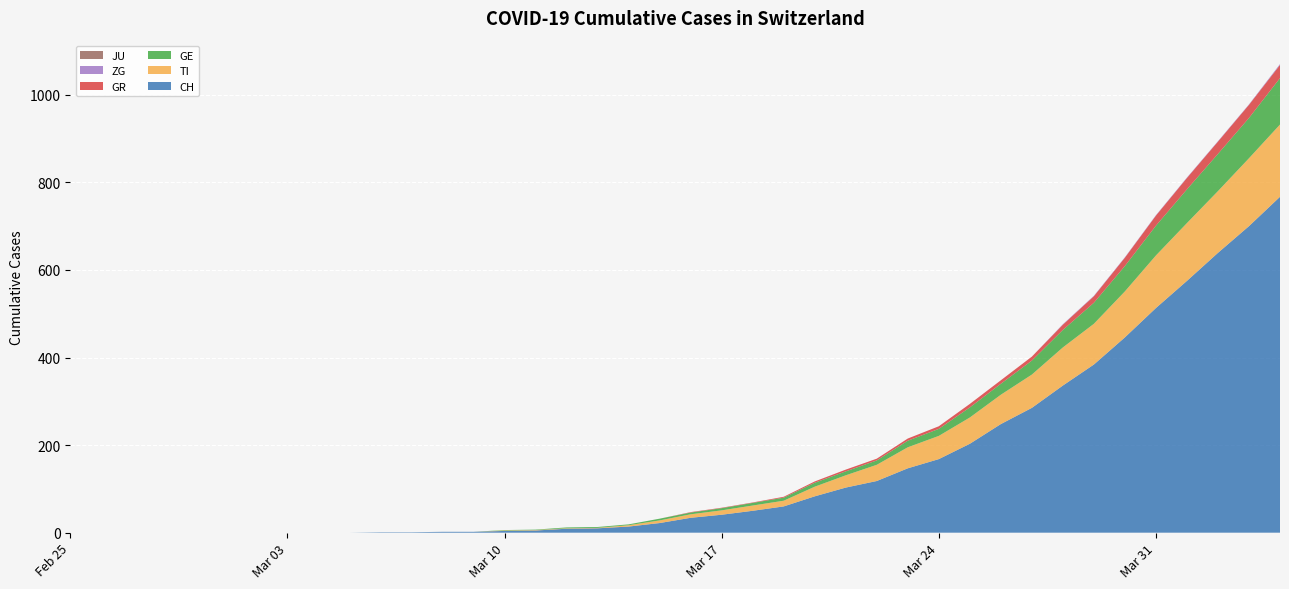

Reading right to left, extract all data points from this chart.

CH: 2020-04-04=767	2020-04-03=700	2020-04-02=639	2020-04-01=575	2020-03-31=513	2020-03-30=446	2020-03-29=384	2020-03-28=336	2020-03-27=285	2020-03-26=248	2020-03-25=203	2020-03-24=168	2020-03-23=147	2020-03-22=118	2020-03-21=103	2020-03-20=83	2020-03-19=60	2020-03-18=50	2020-03-17=41	2020-03-16=34	2020-03-15=22	2020-03-14=14	2020-03-13=10	2020-03-12=9	2020-03-11=5	2020-03-10=4	2020-03-09=2	2020-03-08=2	2020-03-07=1	2020-03-06=1	2020-03-05=0	2020-03-04=0	2020-03-03=0	2020-03-02=0	2020-03-01=0	2020-02-29=0	2020-02-28=0	2020-02-27=0	2020-02-26=0	2020-02-25=0
TI: 2020-04-04=165	2020-04-03=155	2020-04-02=141	2020-04-01=132	2020-03-31=120	2020-03-30=105	2020-03-29=93	2020-03-28=87	2020-03-27=76	2020-03-26=67	2020-03-25=60	2020-03-24=53	2020-03-23=48	2020-03-22=37	2020-03-21=28	2020-03-20=22	2020-03-19=13	2020-03-18=12	2020-03-17=10	2020-03-16=8	2020-03-15=6	2020-03-14=3	2020-03-13=1	2020-03-12=1	2020-03-11=1	2020-03-10=1	2020-03-09=0	2020-03-08=0	2020-03-07=0	2020-03-06=0	2020-03-05=0	2020-03-04=0	2020-03-03=0	2020-03-02=0	2020-03-01=0	2020-02-29=0	2020-02-28=0	2020-02-27=0	2020-02-26=0	2020-02-25=0
GE: 2020-04-04=106	2020-04-03=92	2020-04-02=85	2020-04-01=77	2020-03-31=68	2020-03-30=58	2020-03-29=48	2020-03-28=40	2020-03-27=32	2020-03-26=25	2020-03-25=23	2020-03-24=16	2020-03-23=15	2020-03-22=10	2020-03-21=9	2020-03-20=9	2020-03-19=7	2020-03-18=6	2020-03-17=5	2020-03-16=4	2020-03-15=4	2020-03-14=2	2020-03-13=2	2020-03-12=2	2020-03-11=1	2020-03-10=1	2020-03-09=0	2020-03-08=0	2020-03-07=0	2020-03-06=0	2020-03-05=0	2020-03-04=0	2020-03-03=0	2020-03-02=0	2020-03-01=0	2020-02-29=0	2020-02-28=0	2020-02-27=0	2020-02-26=0	2020-02-25=0
GR: 2020-04-04=30	2020-04-03=30	2020-04-02=28	2020-04-01=26	2020-03-31=23	2020-03-30=19	2020-03-29=15	2020-03-28=12	2020-03-27=9	2020-03-26=8	2020-03-25=8	2020-03-24=6	2020-03-23=5	2020-03-22=4	2020-03-21=4	2020-03-20=3	2020-03-19=2	2020-03-18=1	2020-03-17=1	2020-03-16=1	2020-03-15=0	2020-03-14=0	2020-03-13=0	2020-03-12=0	2020-03-11=0	2020-03-10=0	2020-03-09=0	2020-03-08=0	2020-03-07=0	2020-03-06=0	2020-03-05=0	2020-03-04=0	2020-03-03=0	2020-03-02=0	2020-03-01=0	2020-02-29=0	2020-02-28=0	2020-02-27=0	2020-02-26=0	2020-02-25=0
JU: 2020-04-04=0	2020-04-03=0	2020-04-02=0	2020-04-01=0	2020-03-31=0	2020-03-30=0	2020-03-29=0	2020-03-28=0	2020-03-27=0	2020-03-26=0	2020-03-25=0	2020-03-24=0	2020-03-23=0	2020-03-22=0	2020-03-21=0	2020-03-20=0	2020-03-19=0	2020-03-18=0	2020-03-17=0	2020-03-16=0	2020-03-15=0	2020-03-14=0	2020-03-13=0	2020-03-12=0	2020-03-11=0	2020-03-10=0	2020-03-09=0	2020-03-08=0	2020-03-07=0	2020-03-06=0	2020-03-05=0	2020-03-04=0	2020-03-03=0	2020-03-02=0	2020-03-01=0	2020-02-29=0	2020-02-28=0	2020-02-27=0	2020-02-26=0	2020-02-25=0
ZG: 2020-04-04=2	2020-04-03=1	2020-04-02=1	2020-04-01=1	2020-03-31=1	2020-03-30=1	2020-03-29=1	2020-03-28=1	2020-03-27=0	2020-03-26=0	2020-03-25=0	2020-03-24=0	2020-03-23=0	2020-03-22=0	2020-03-21=0	2020-03-20=0	2020-03-19=0	2020-03-18=0	2020-03-17=0	2020-03-16=0	2020-03-15=0	2020-03-14=0	2020-03-13=0	2020-03-12=0	2020-03-11=0	2020-03-10=0	2020-03-09=0	2020-03-08=0	2020-03-07=0	2020-03-06=0	2020-03-05=0	2020-03-04=0	2020-03-03=0	2020-03-02=0	2020-03-01=0	2020-02-29=0	2020-02-28=0	2020-02-27=0	2020-02-26=0	2020-02-25=0